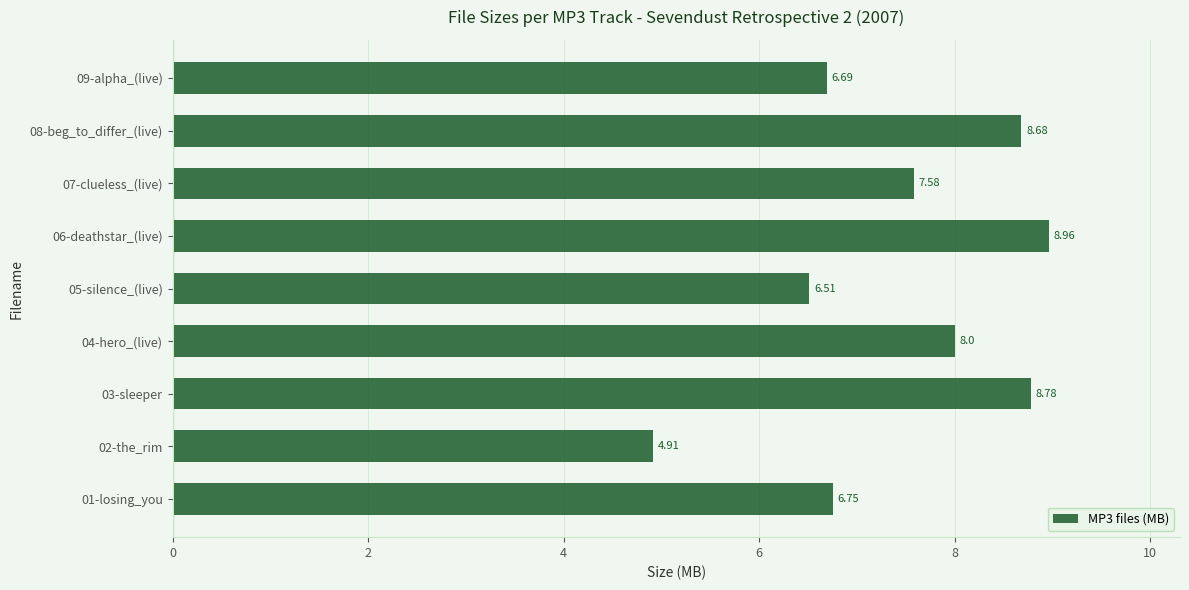

Are the bars grouped side by side (vs. stacked)?

No